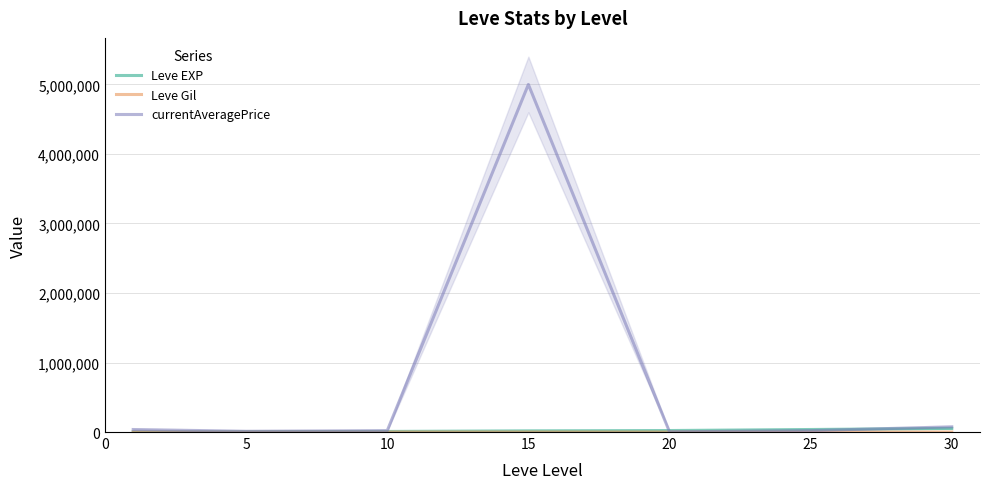

What is the sum of all currentAveragePrice values?

5164602